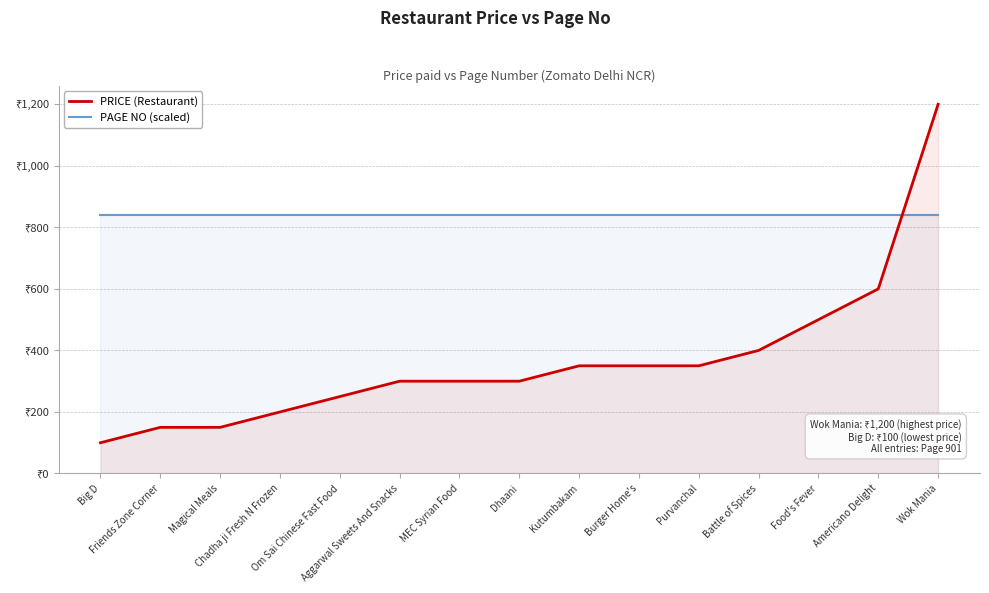

How many lines are shown in the chart?

2